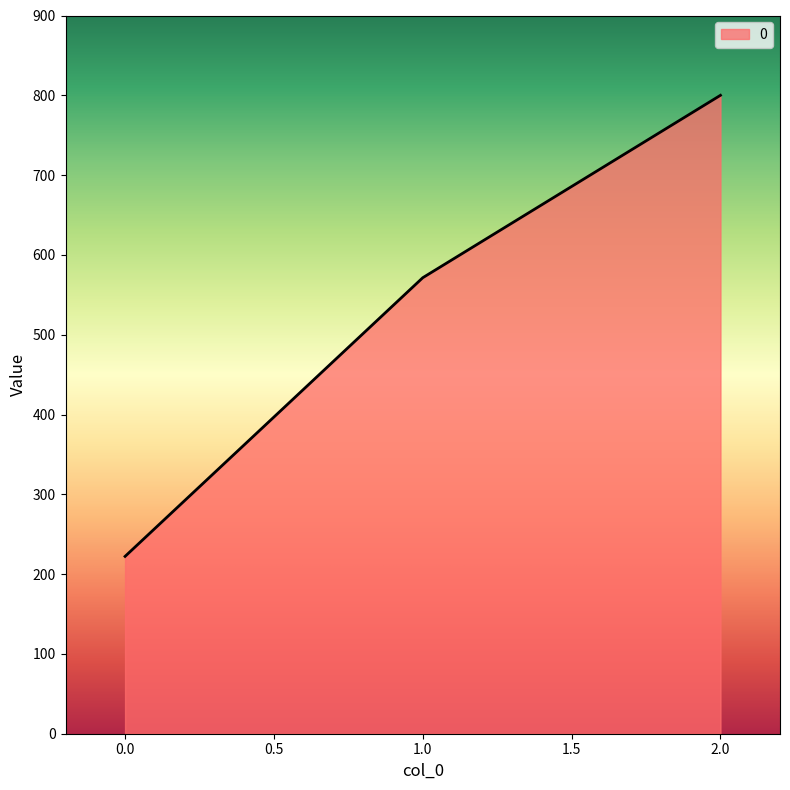

List the labels in order of value, smallest first.

0.0, 1.0, 2.0